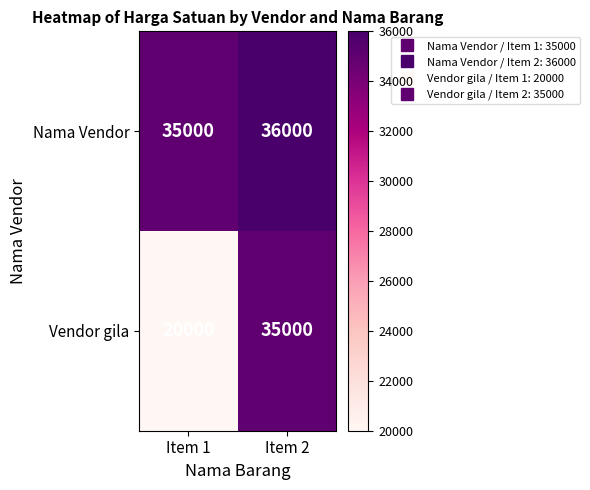

Rank the series by their maximum value, from highest to lowest.

Nama Vendor, Vendor gila